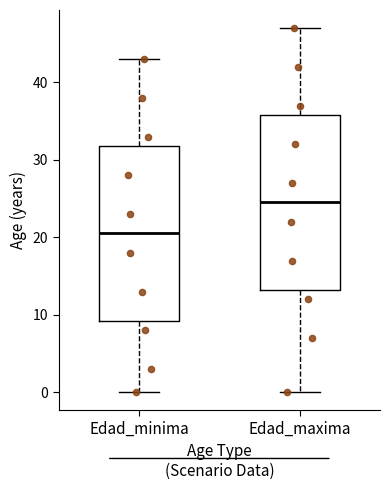

Which box has the highest median line?

Edad_maxima